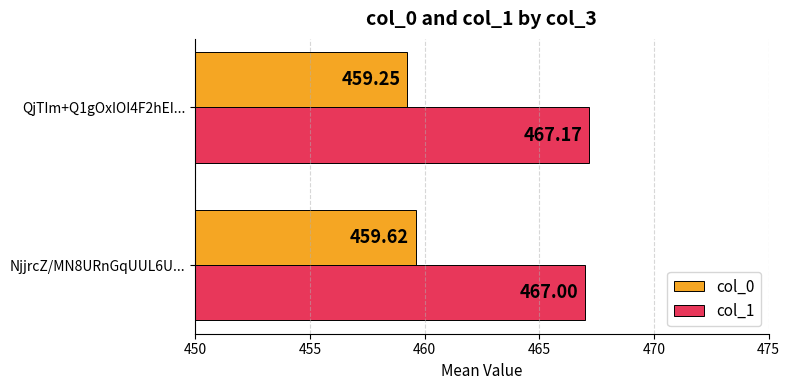

What is the spread (max minus min) of values at NjjrcZ/MN8URnGqUUL6U...?

7.4